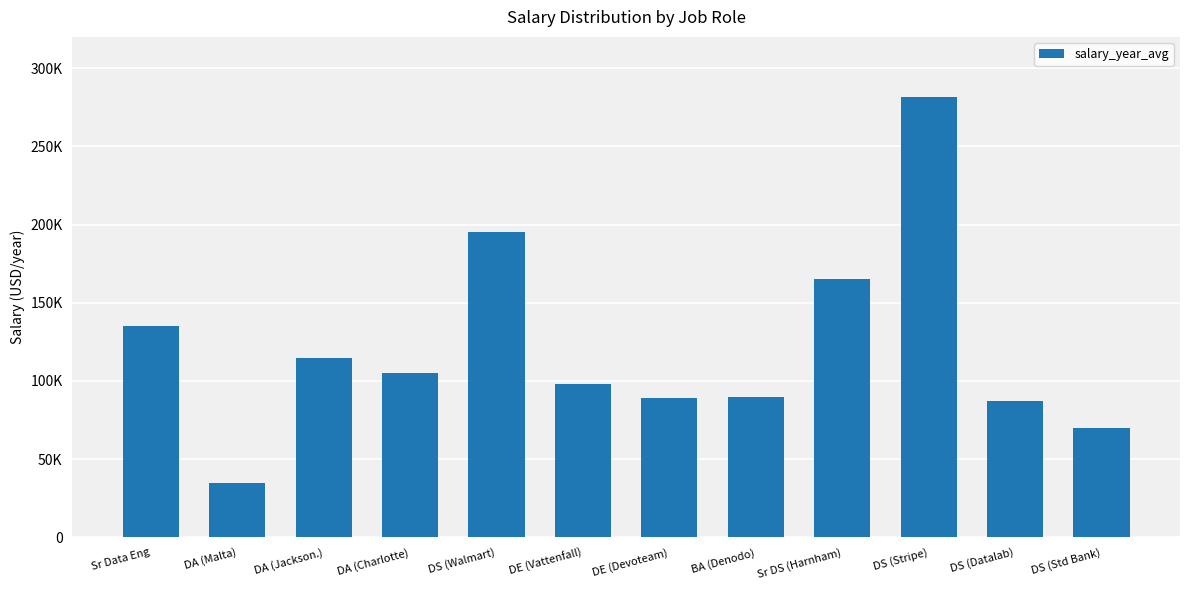

What is the change in value from DA (Jackson.) to DE (Devoteam)?

-25900.0